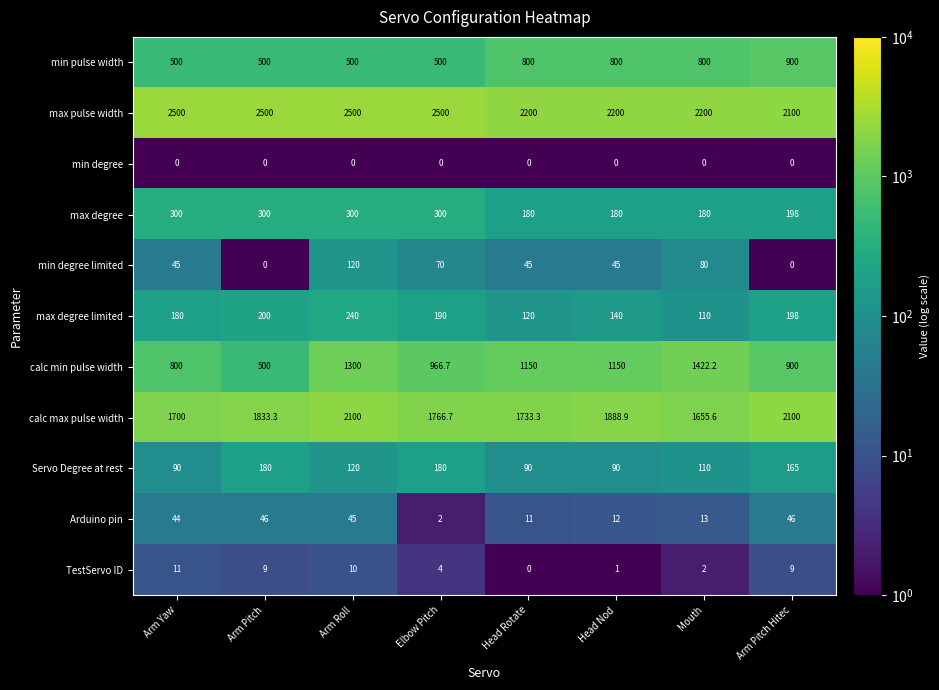

What is the minimum value for min pulse width?

500.0